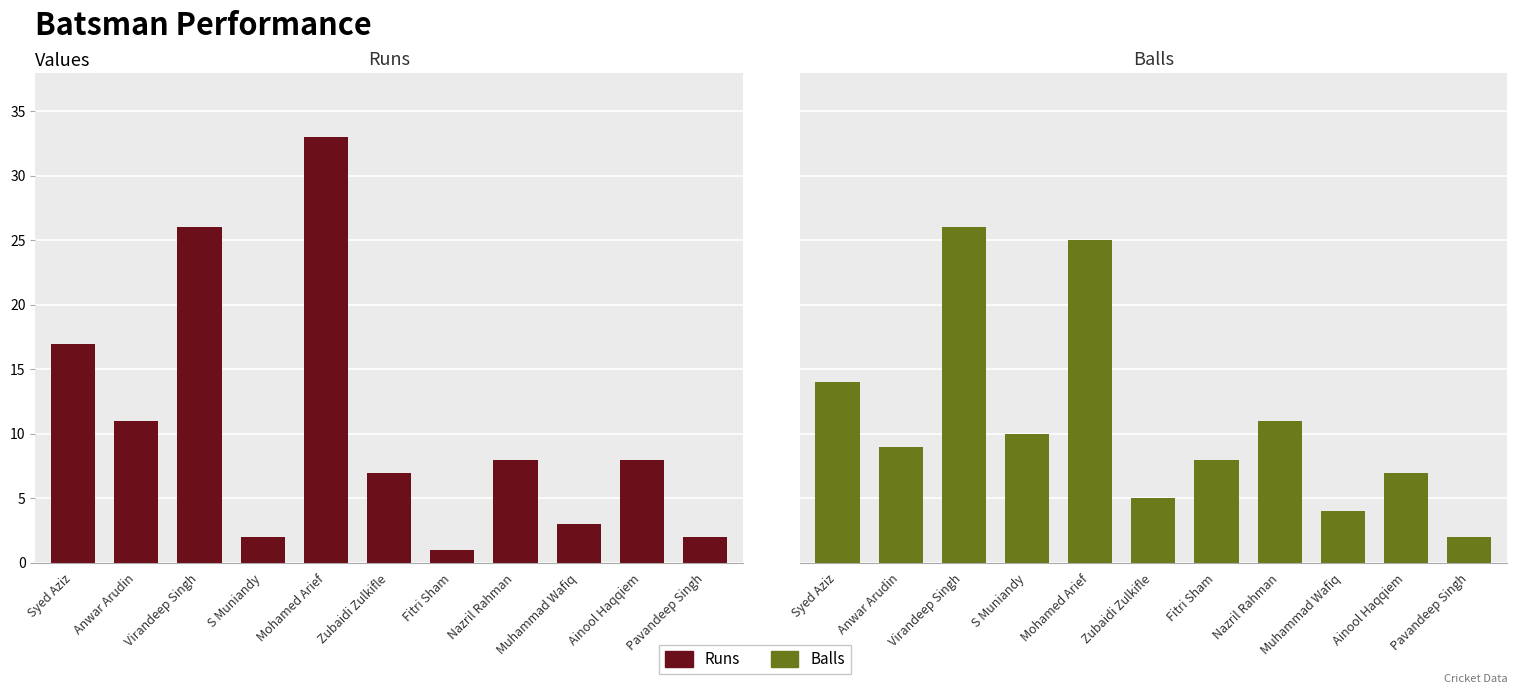

What is the smallest value displayed?

1